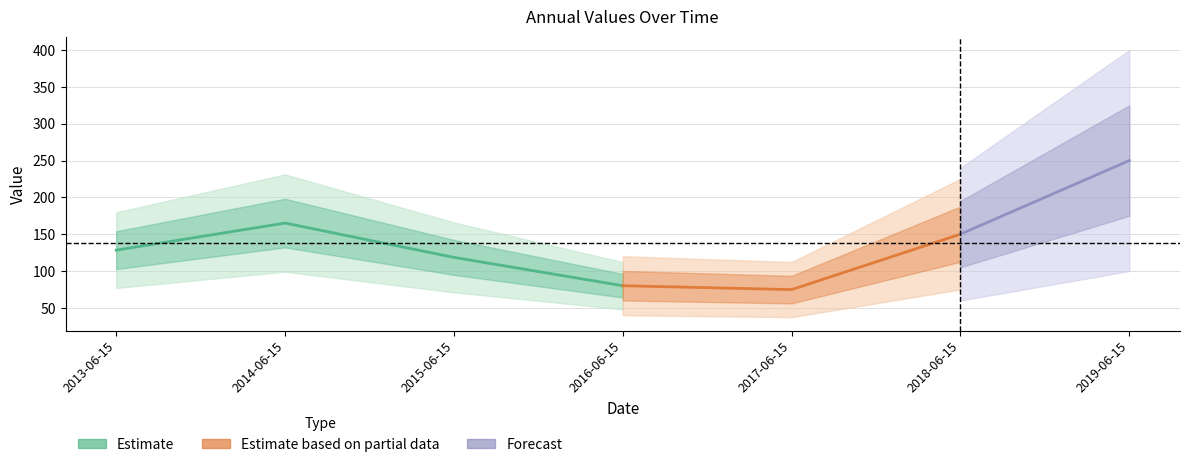

How many values are below 128?

3